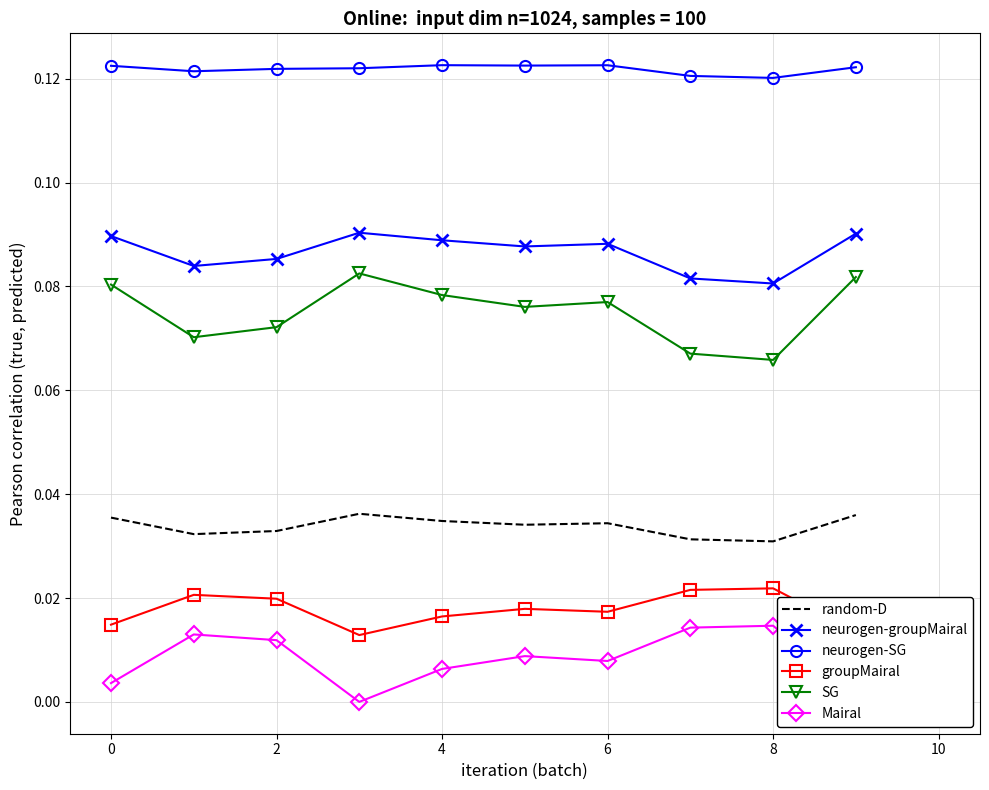

True or false: groupMairal and SG intersect in this chart.

False